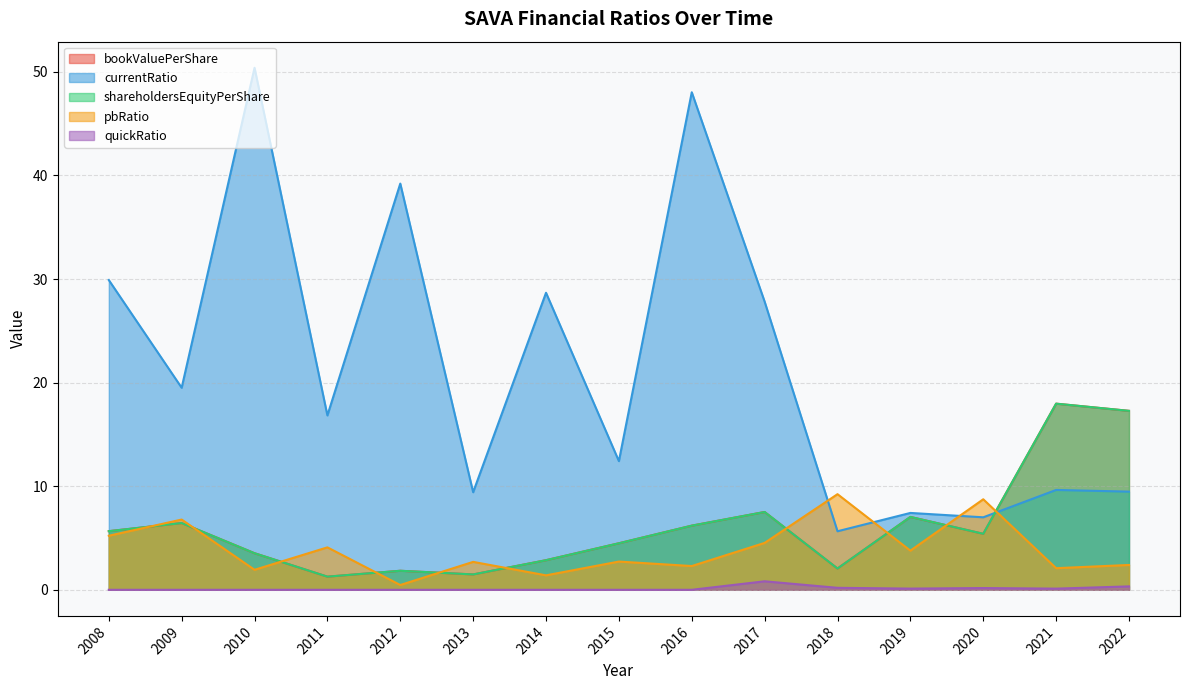

Between which two adjacent categories do bookValuePerShare and currentRatio first intersect?

2020 and 2021